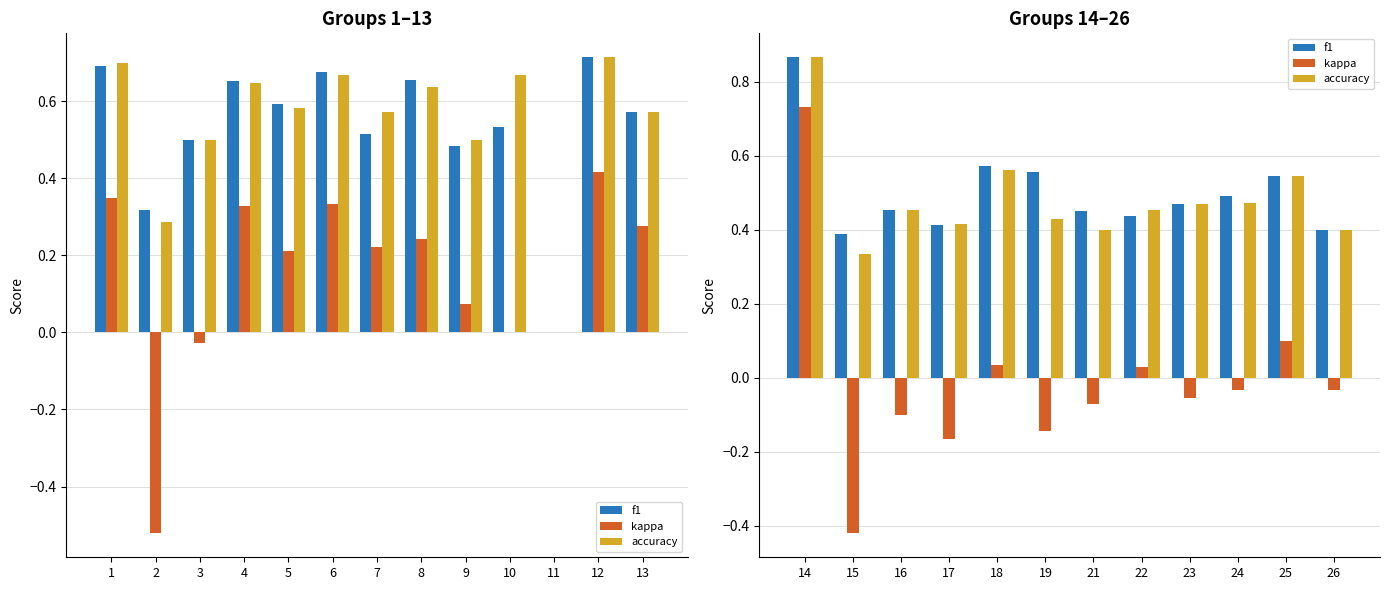

Between 23 and 18, which is larger?

18